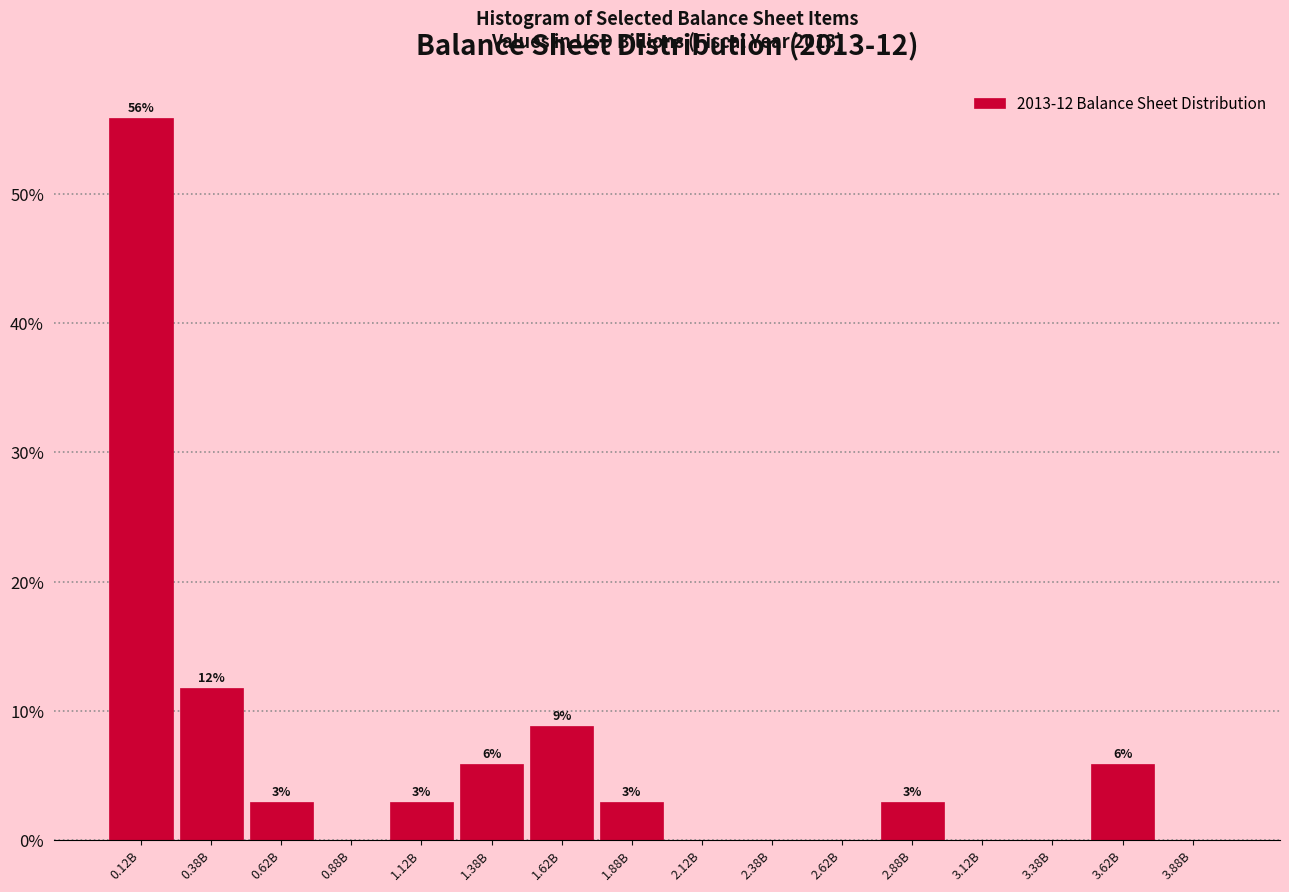

Are the bars horizontal?

No